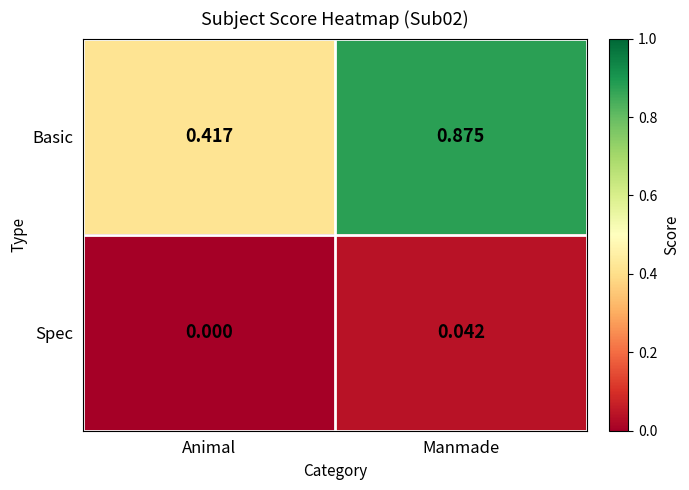

At which category is the sum across all series the highest?

Manmade